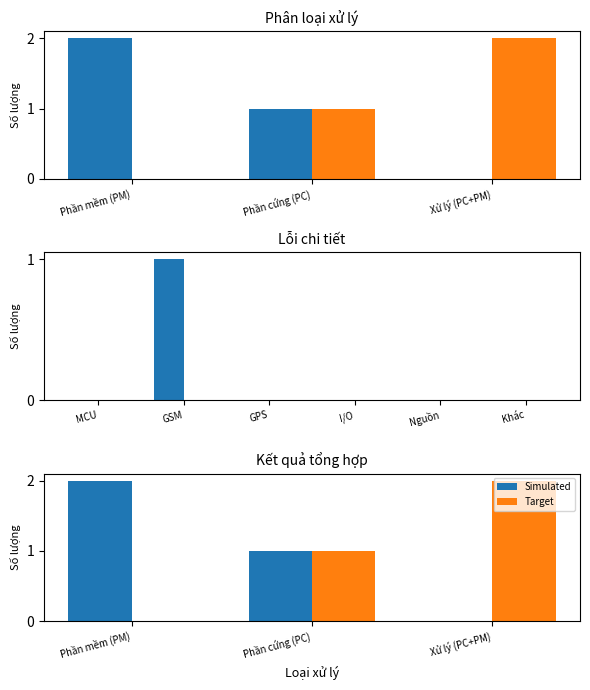

How many bars are there in each group?

2